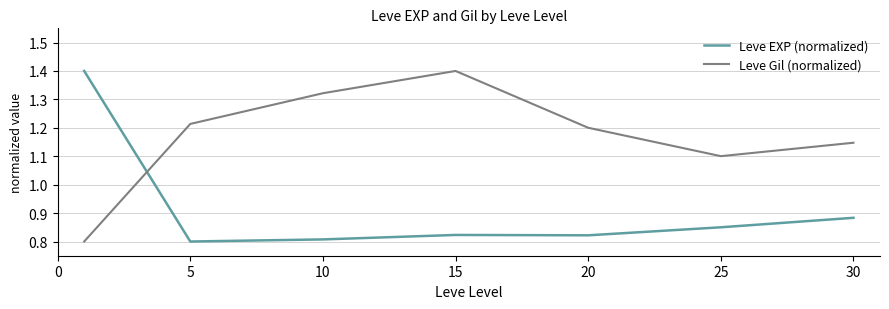

What are all the series names shown in the legend?

Leve EXP (normalized), Leve Gil (normalized)